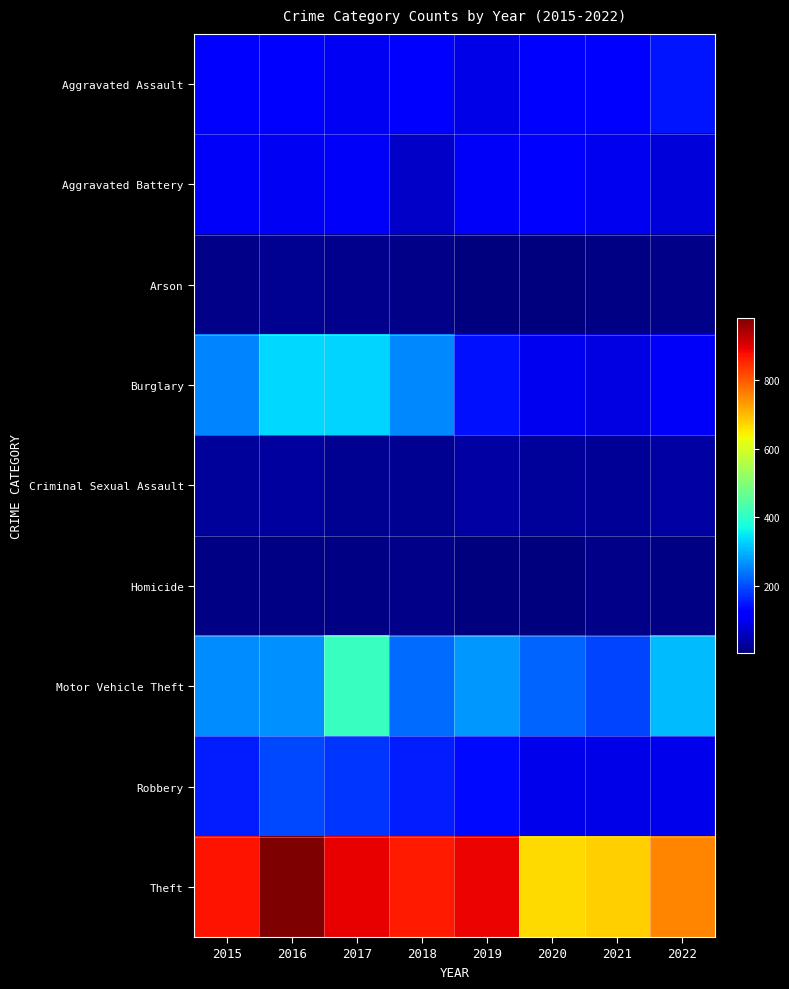

Reading left to right, list all the values displayed in this chart.

Aggravated Assault: 2015=110	2016=118	2017=105	2018=115	2019=92	2020=113	2021=115	2022=144
Aggravated Battery: 2015=108	2016=102	2017=108	2018=67	2019=108	2020=126	2021=100	2022=81
Arson: 2015=13	2016=20	2017=14	2018=12	2019=5	2020=4	2021=6	2022=11
Burglary: 2015=254	2016=333	2017=329	2018=257	2019=143	2020=100	2021=90	2022=107
Criminal Sexual Assault: 2015=28	2016=30	2017=21	2018=21	2019=35	2020=27	2021=25	2022=34
Homicide: 2015=9	2016=7	2017=8	2018=10	2019=5	2020=2	2021=13	2022=9
Motor Vehicle Theft: 2015=261	2016=265	2017=411	2018=231	2019=273	2020=222	2021=193	2022=307
Robbery: 2015=154	2016=194	2017=178	2018=155	2019=135	2020=97	2021=91	2022=97
Theft: 2015=874	2016=984	2017=892	2018=868	2019=891	2020=666	2021=678	2022=757